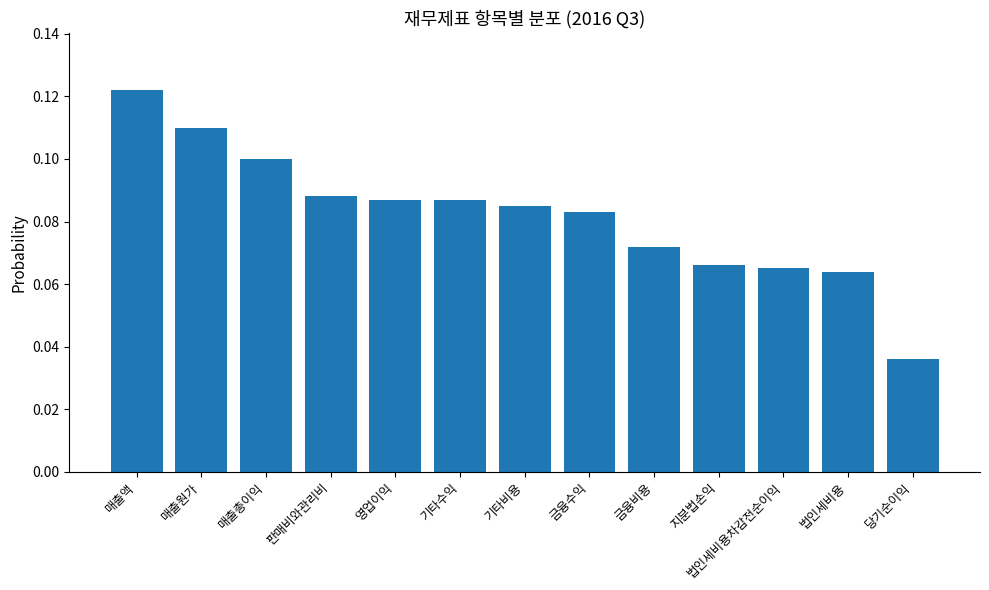

How many series are shown in this chart?

1